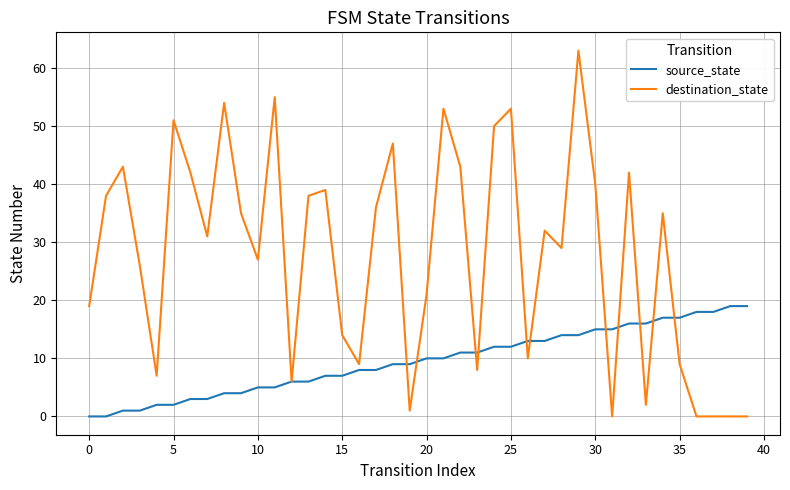

Which series has the largest range (max minus min)?

destination_state